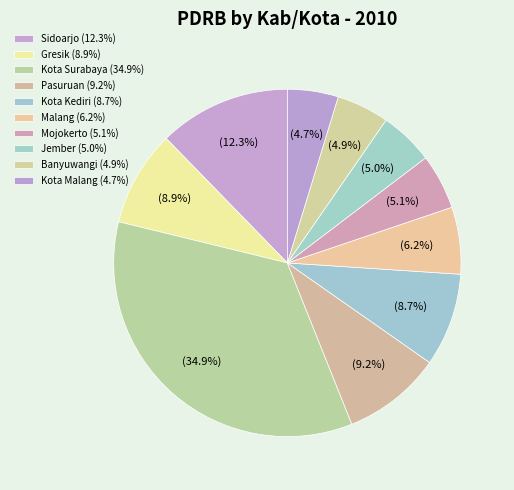

To the nearest percent, what percentage of the pie is Kota Kediri?

9%